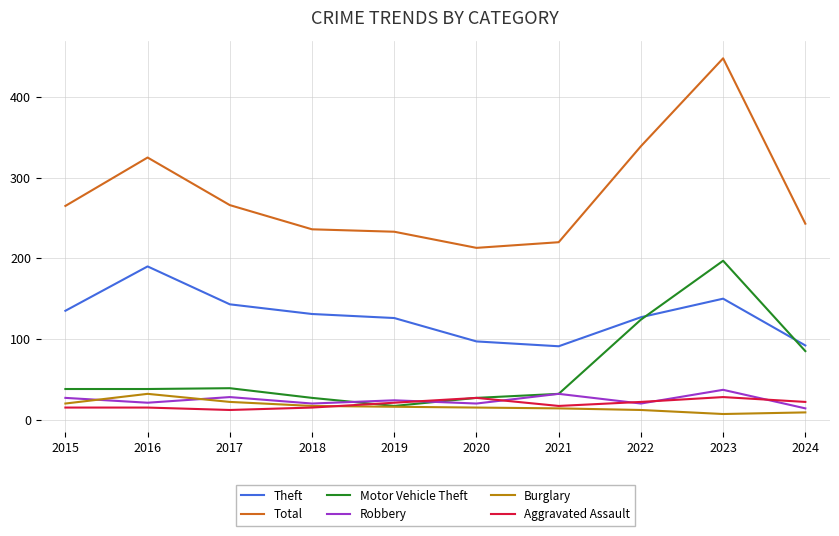

How many series are shown in this chart?

6